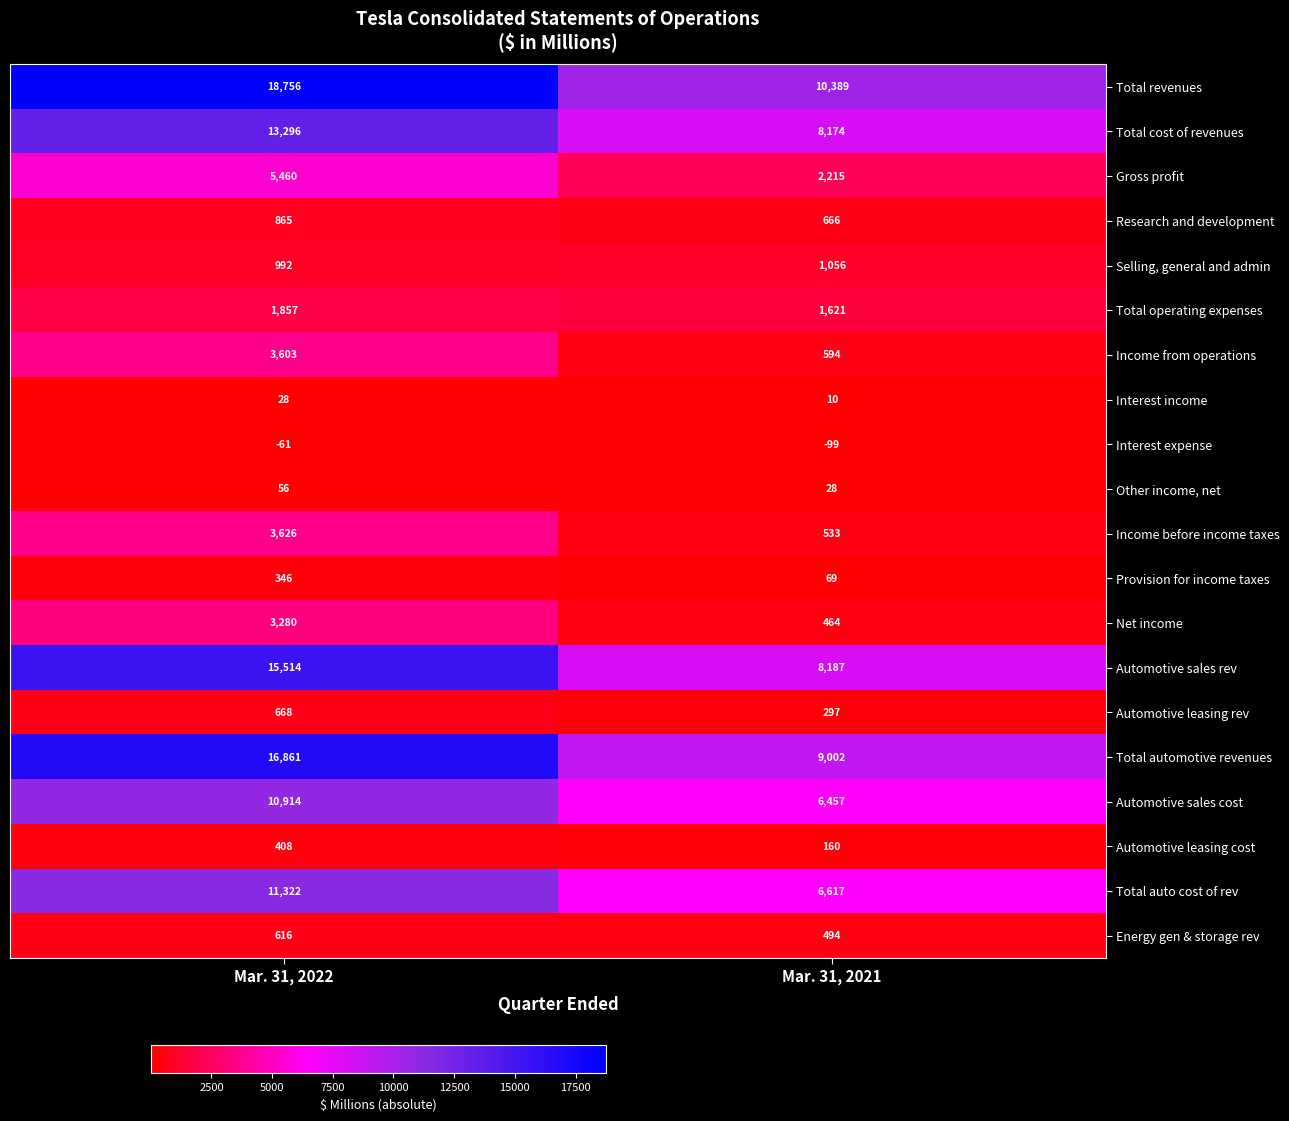

List the labels in order of Energy gen & storage rev value, smallest first.

Mar. 31, 2021, Mar. 31, 2022